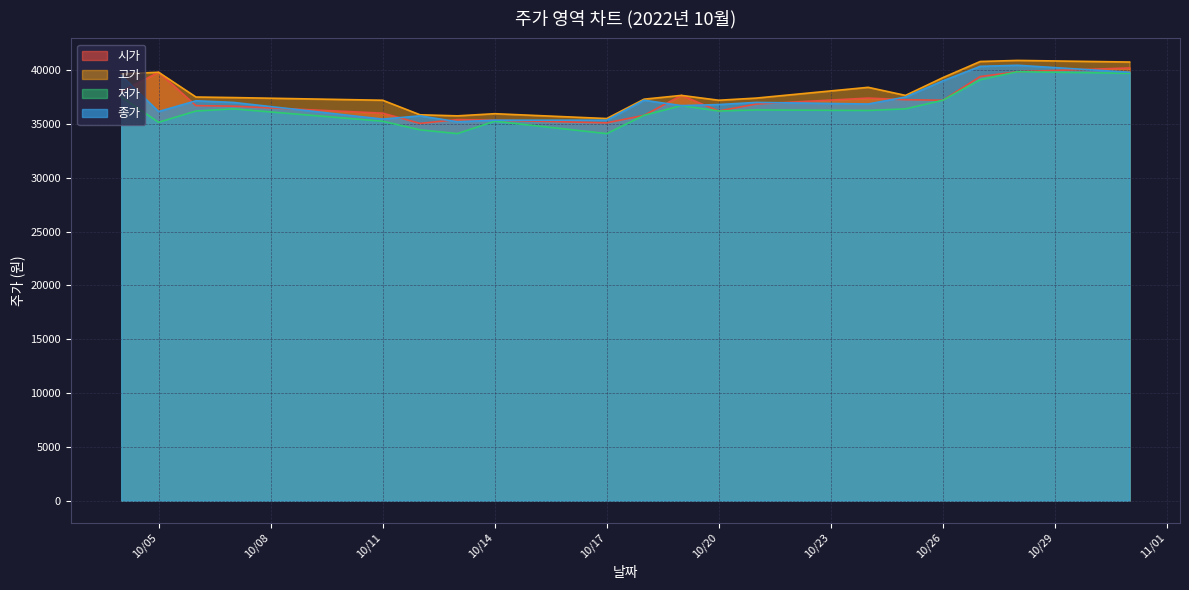

Where does the 종가 series first go above 37000?

2022-10-04